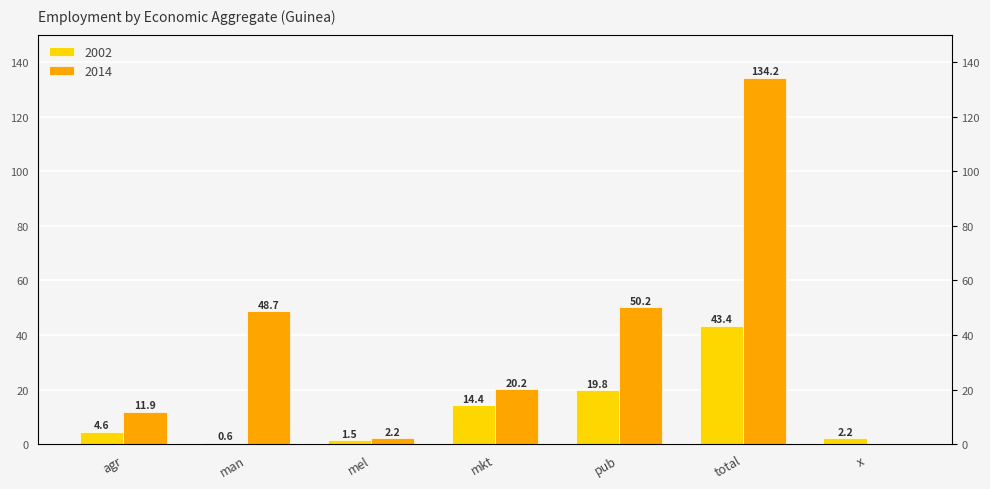

What are all the series names shown in the legend?

2002, 2014